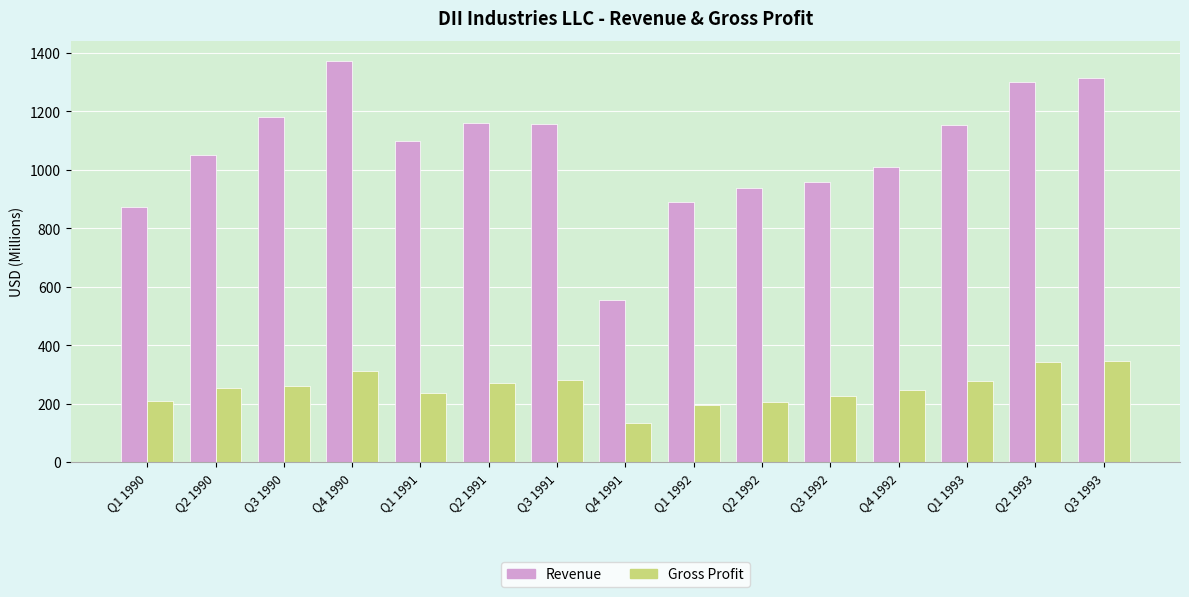

Which series has the widest spread of values?

Revenue